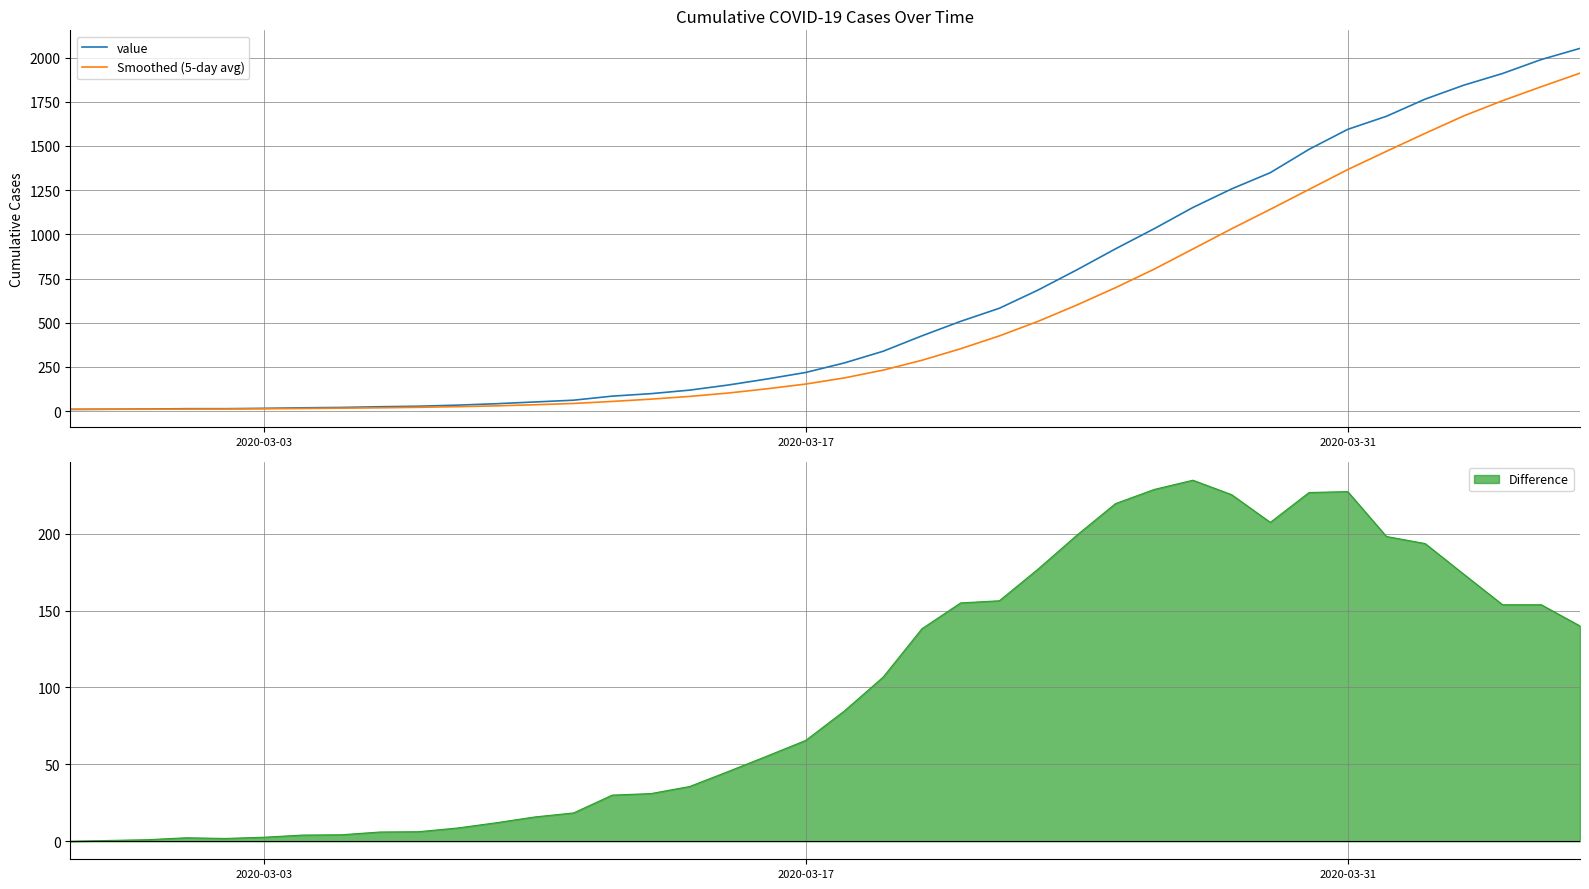

What is the minimum value shown in the chart?

10.0